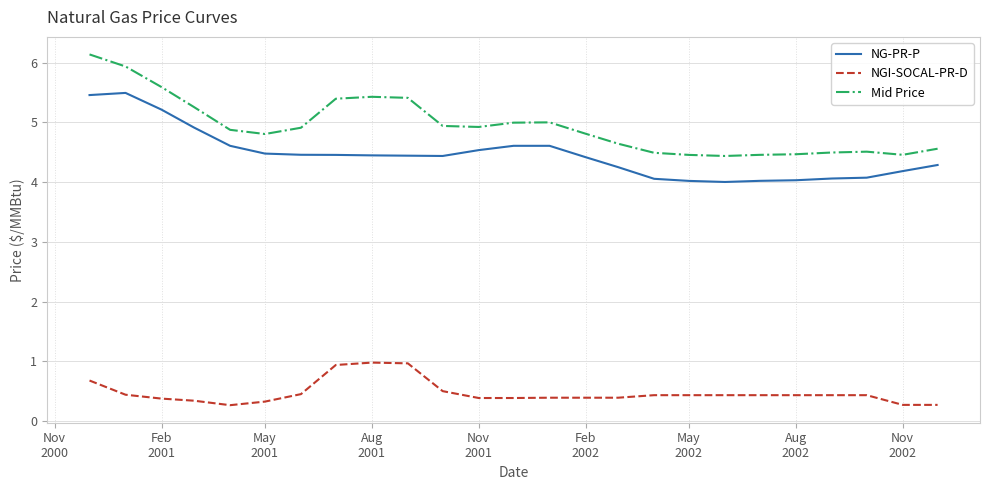

What is the difference between the maximum and minimum values in the NGI-SOCAL-PR-D series?

0.7